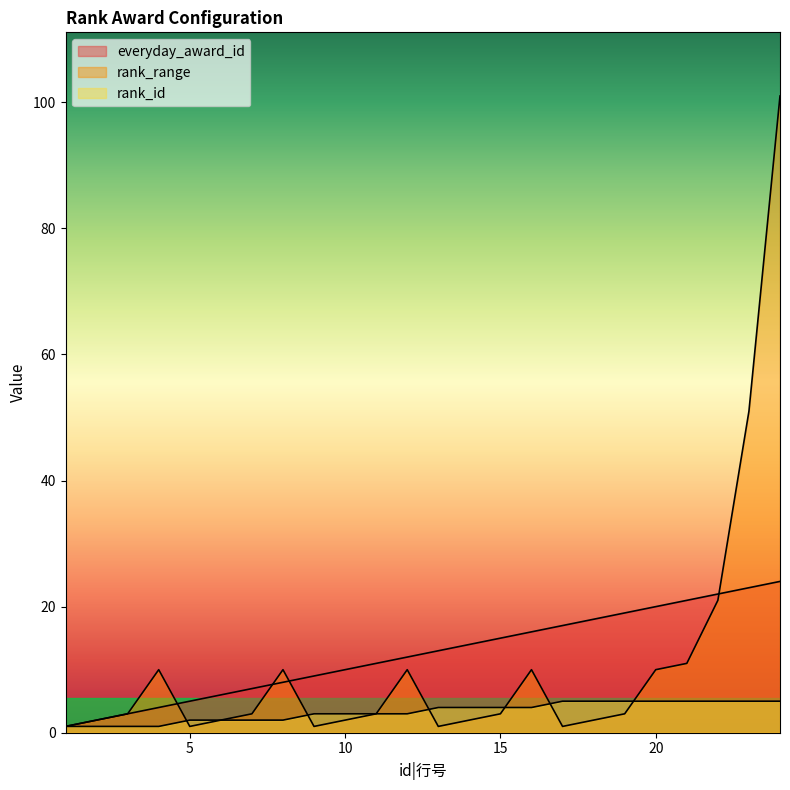

Which category has the highest value across all series?

24